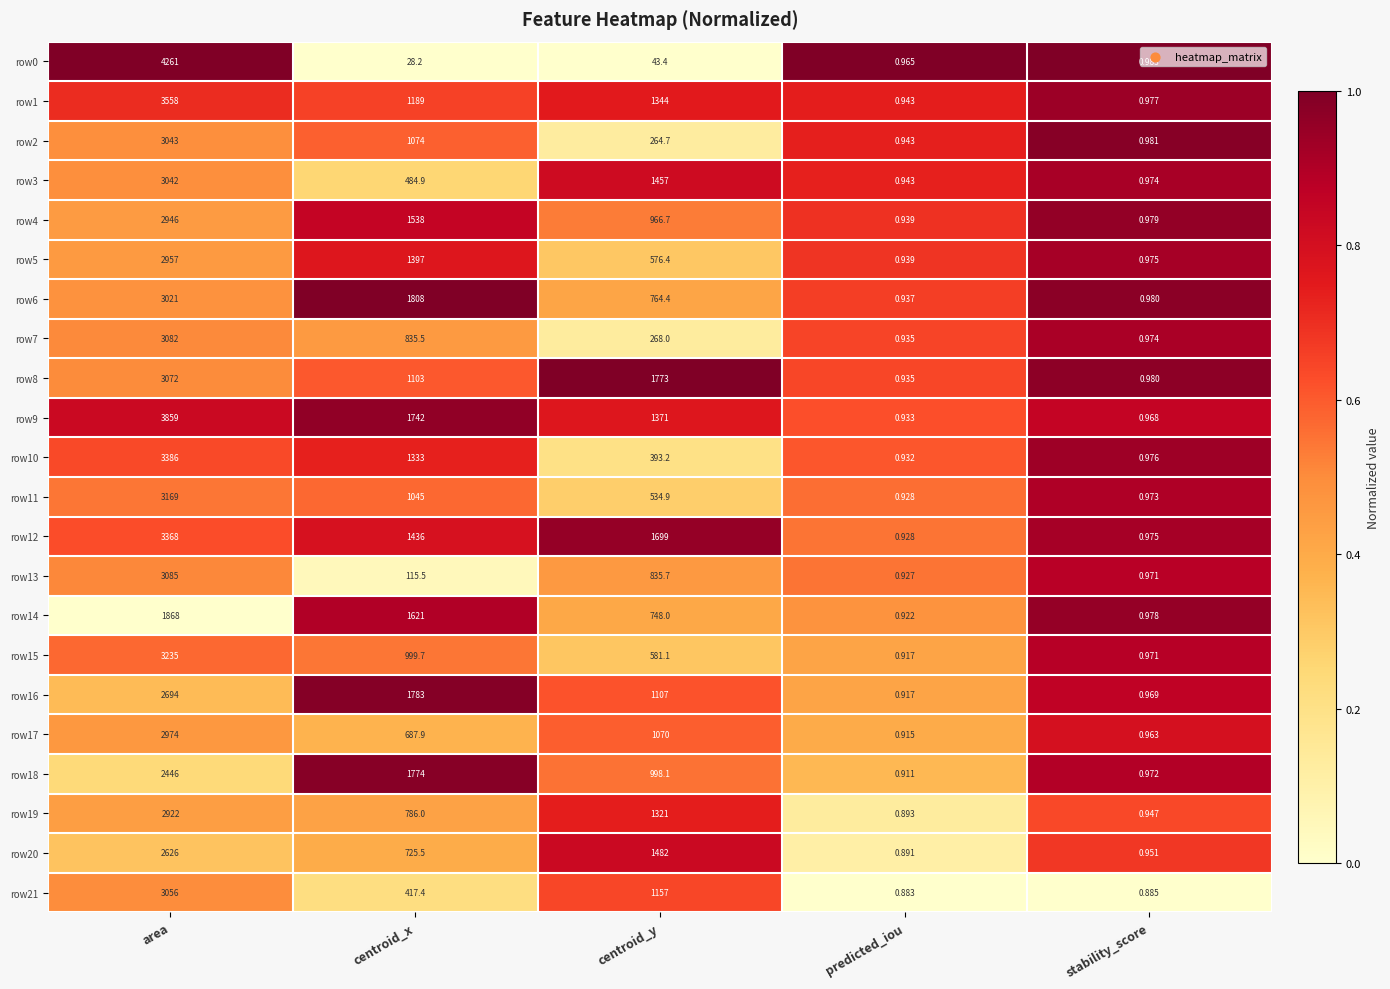

Rank the categories by row14 value from lowest to highest.

predicted_iou, stability_score, centroid_y, centroid_x, area